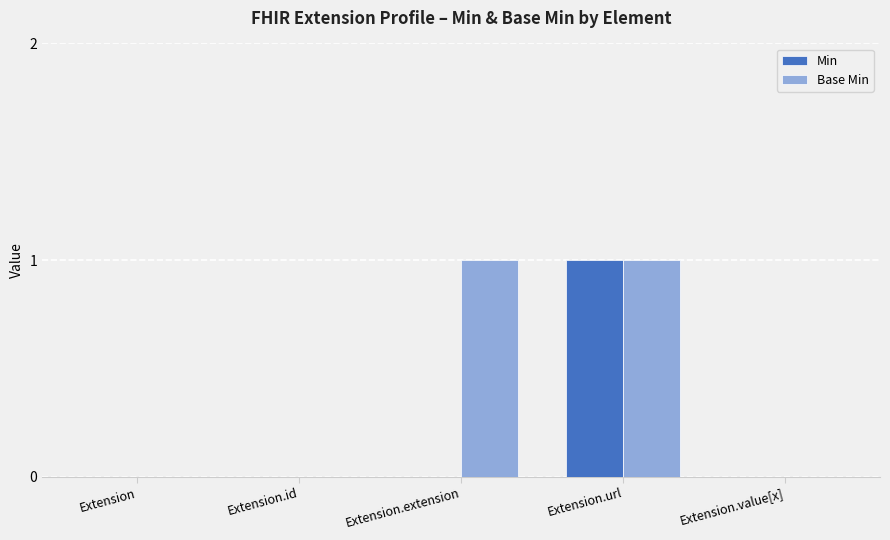

How many distinct data groups are displayed?

2